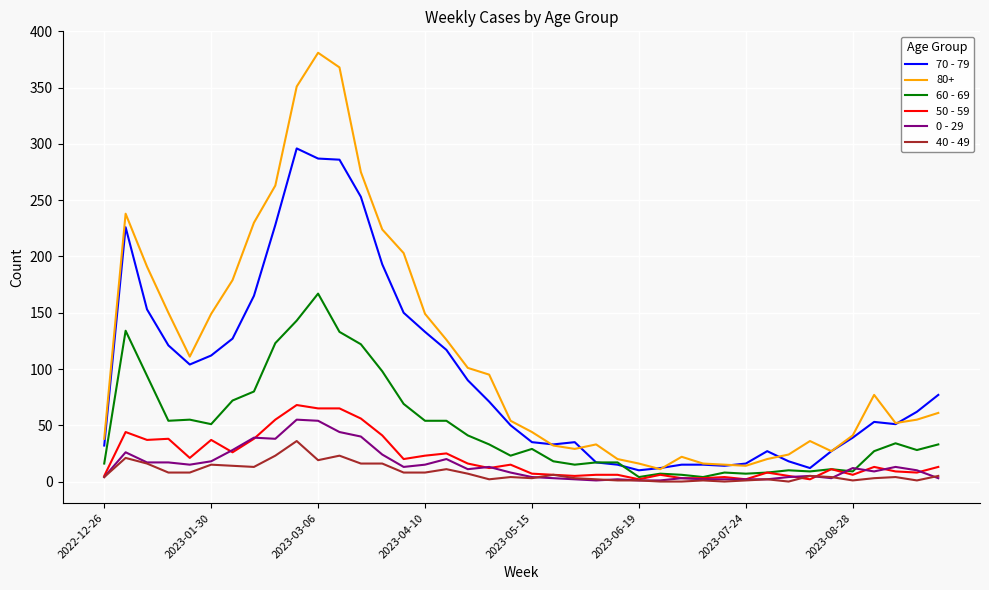

How many lines are shown in the chart?

6